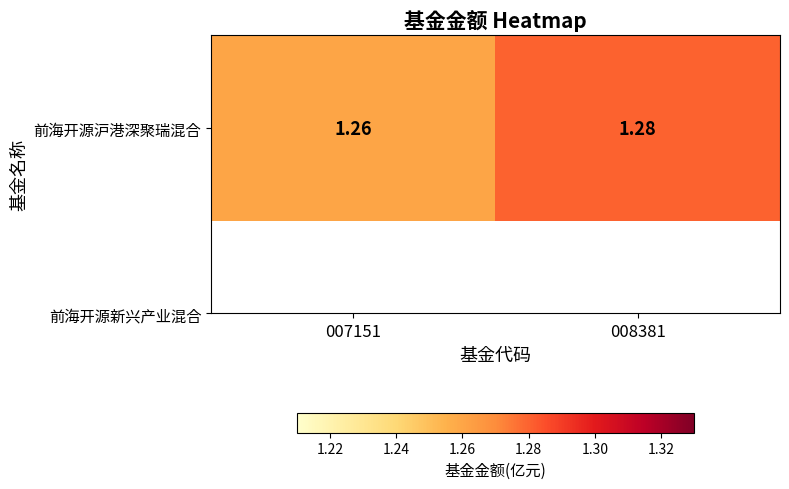

What is the sum of the values at 007151 and 008381?

2.5